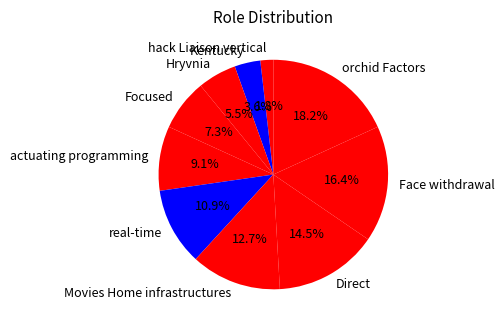

What percentage is NOT represented by real-time?

89.1%